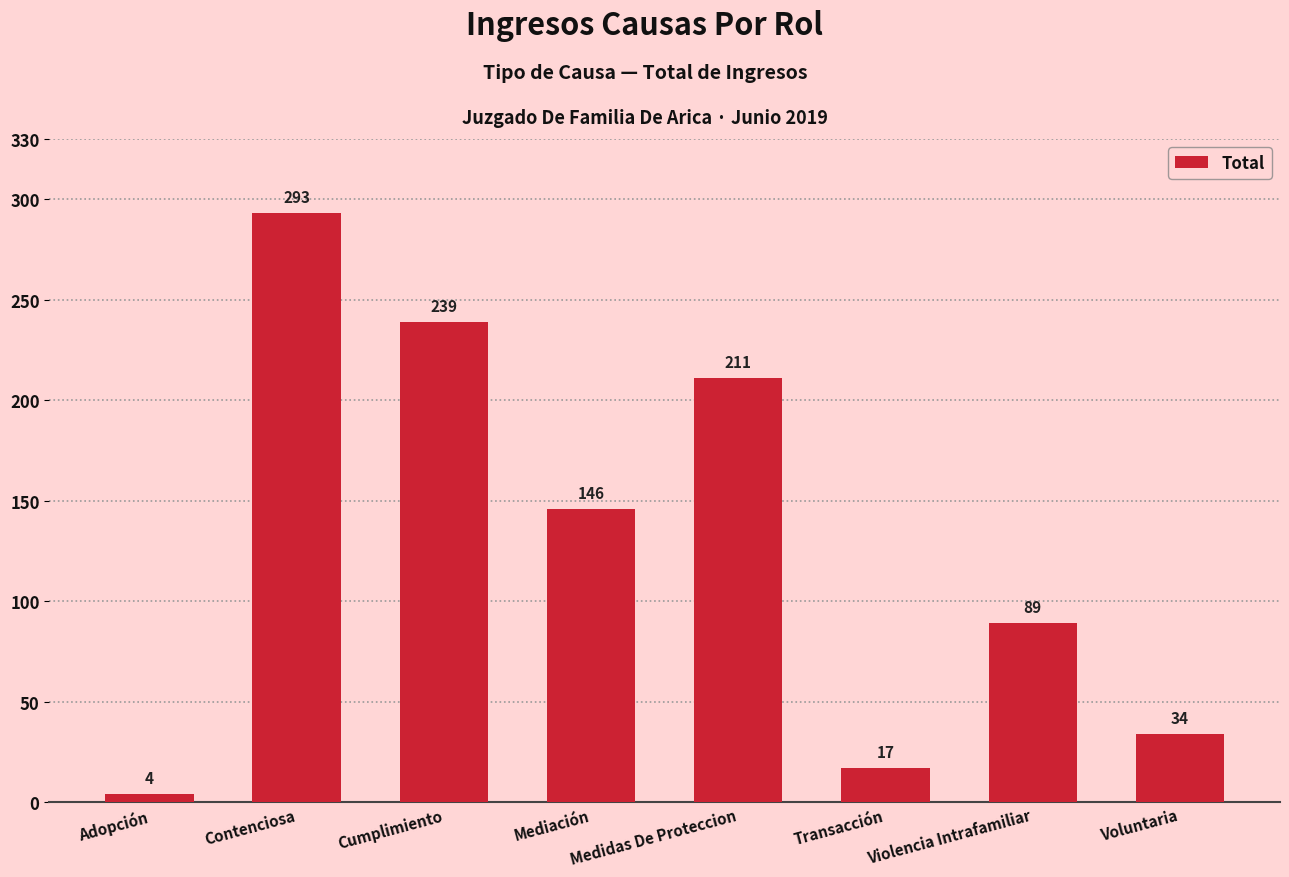

The chart shows a value of 129 at Violencia Intrafamiliar. True or false?

False